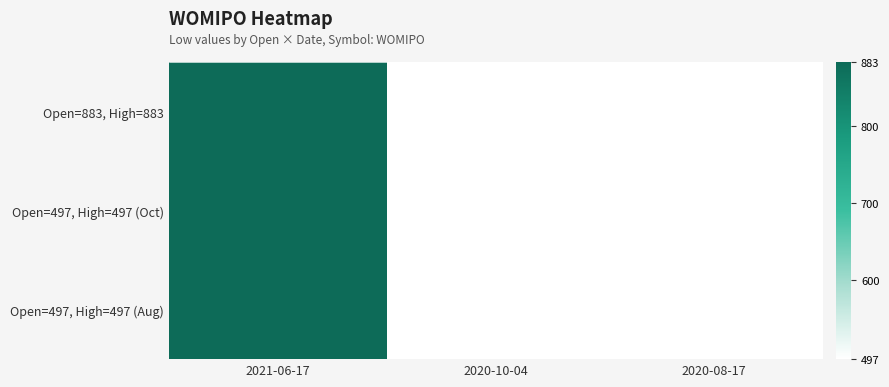

Reading left to right, what are all the values shown in this chart?

Open=883, High=883: 2021-06-17=883	2020-10-04=497	2020-08-17=497
Open=497, High=497 (Oct): 2021-06-17=883	2020-10-04=497	2020-08-17=497
Open=497, High=497 (Aug): 2021-06-17=883	2020-10-04=497	2020-08-17=497